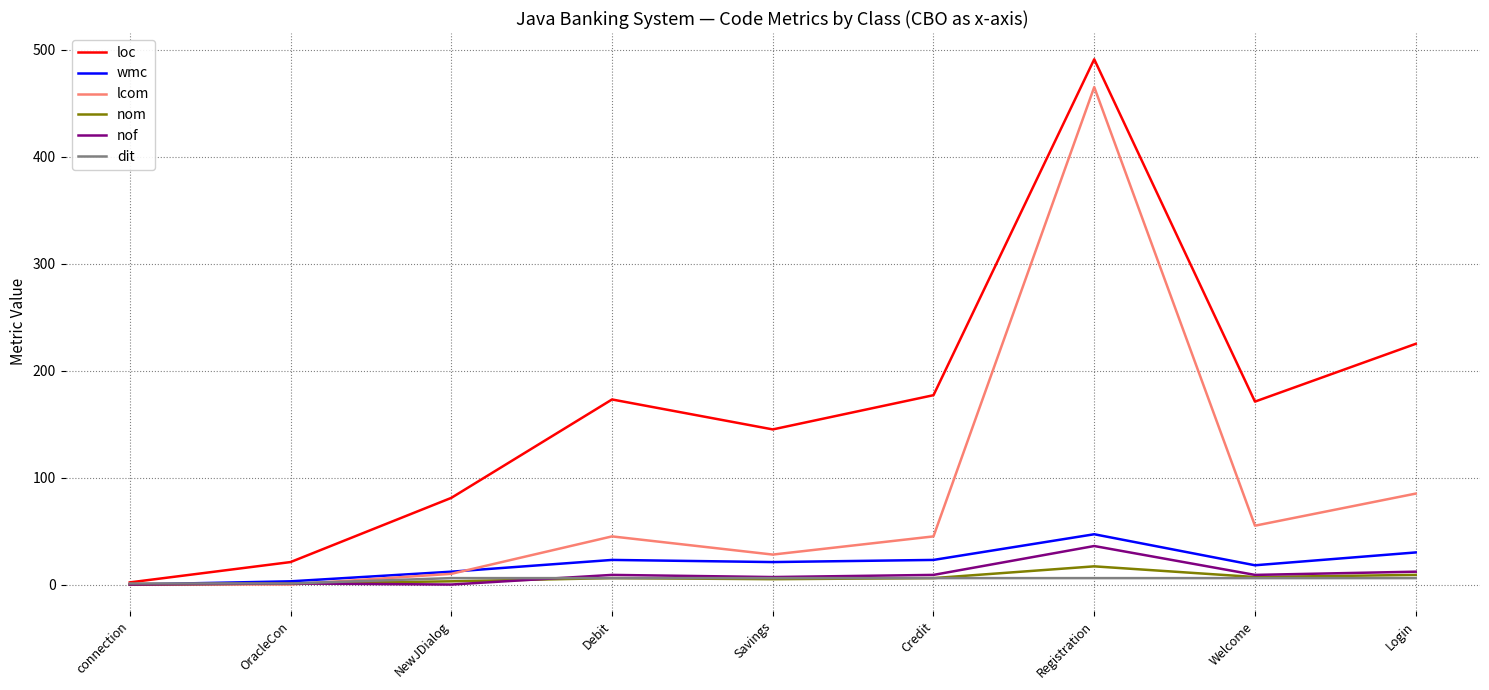

Is the value of nof at Savings greater than the value of wmc at Credit?

No